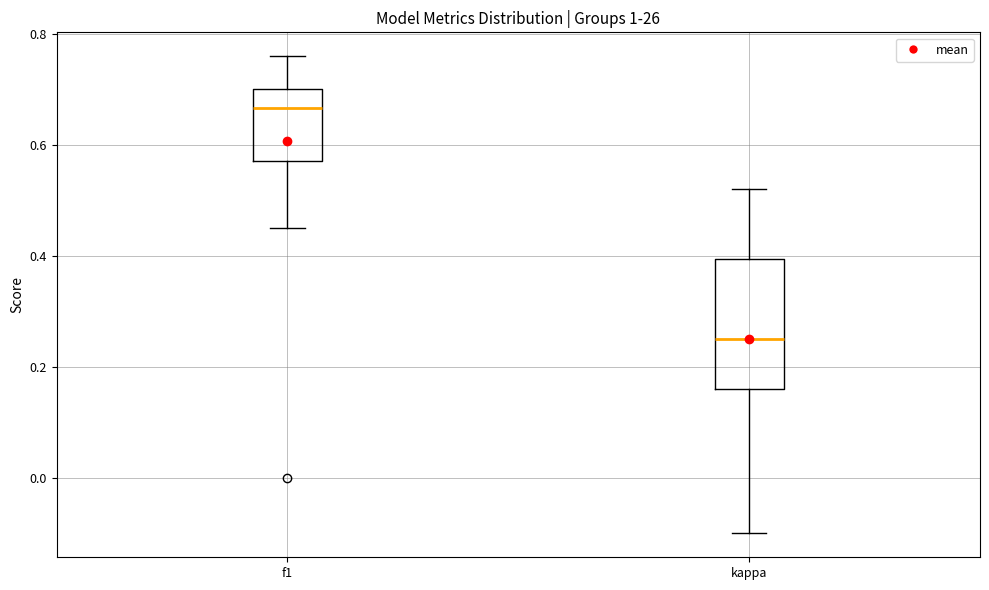

Which box is the tallest, from its lower edge to its upper edge?

kappa